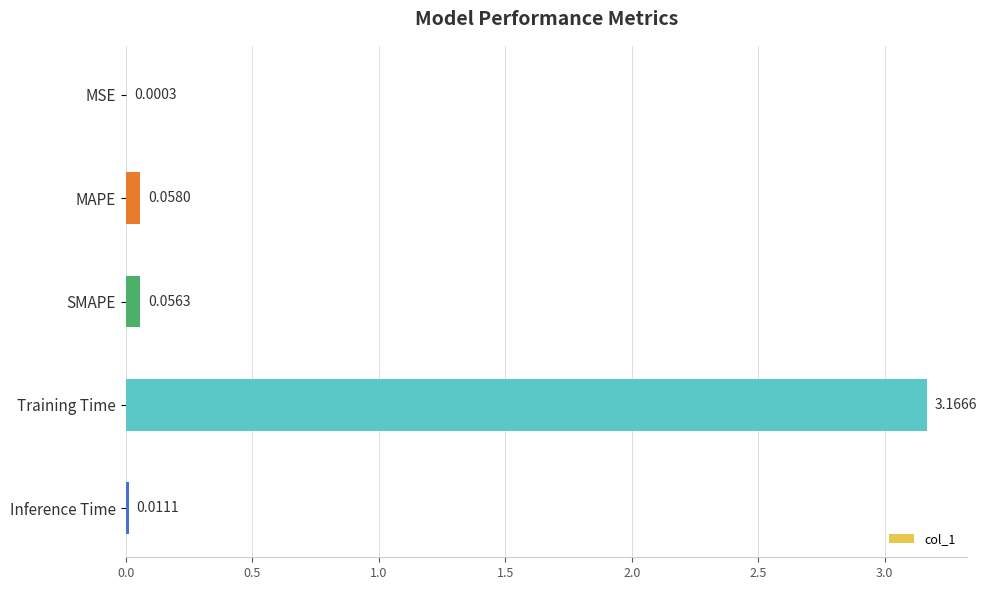

Are the bars horizontal?

Yes